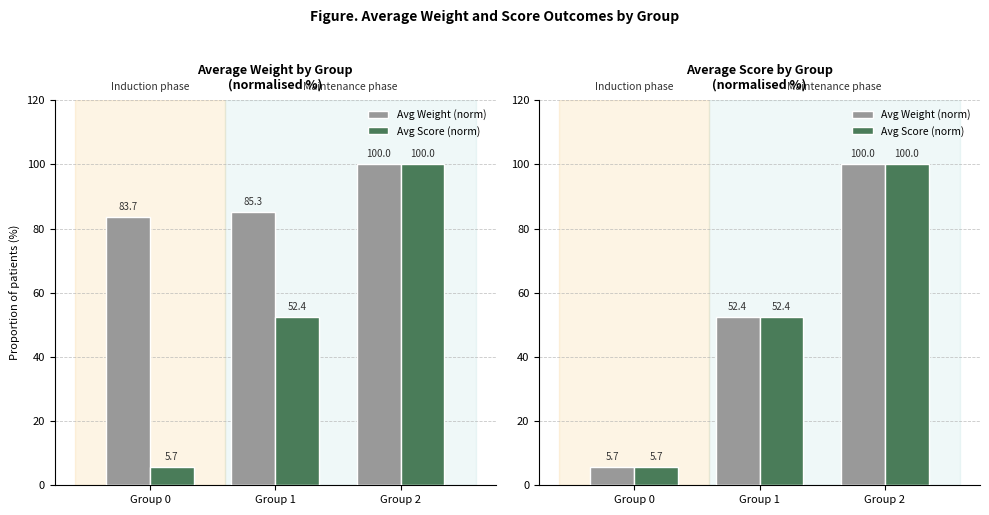

Rank the series at Group 1 from highest to lowest value.

Avg Weight (norm), Avg Score (norm)